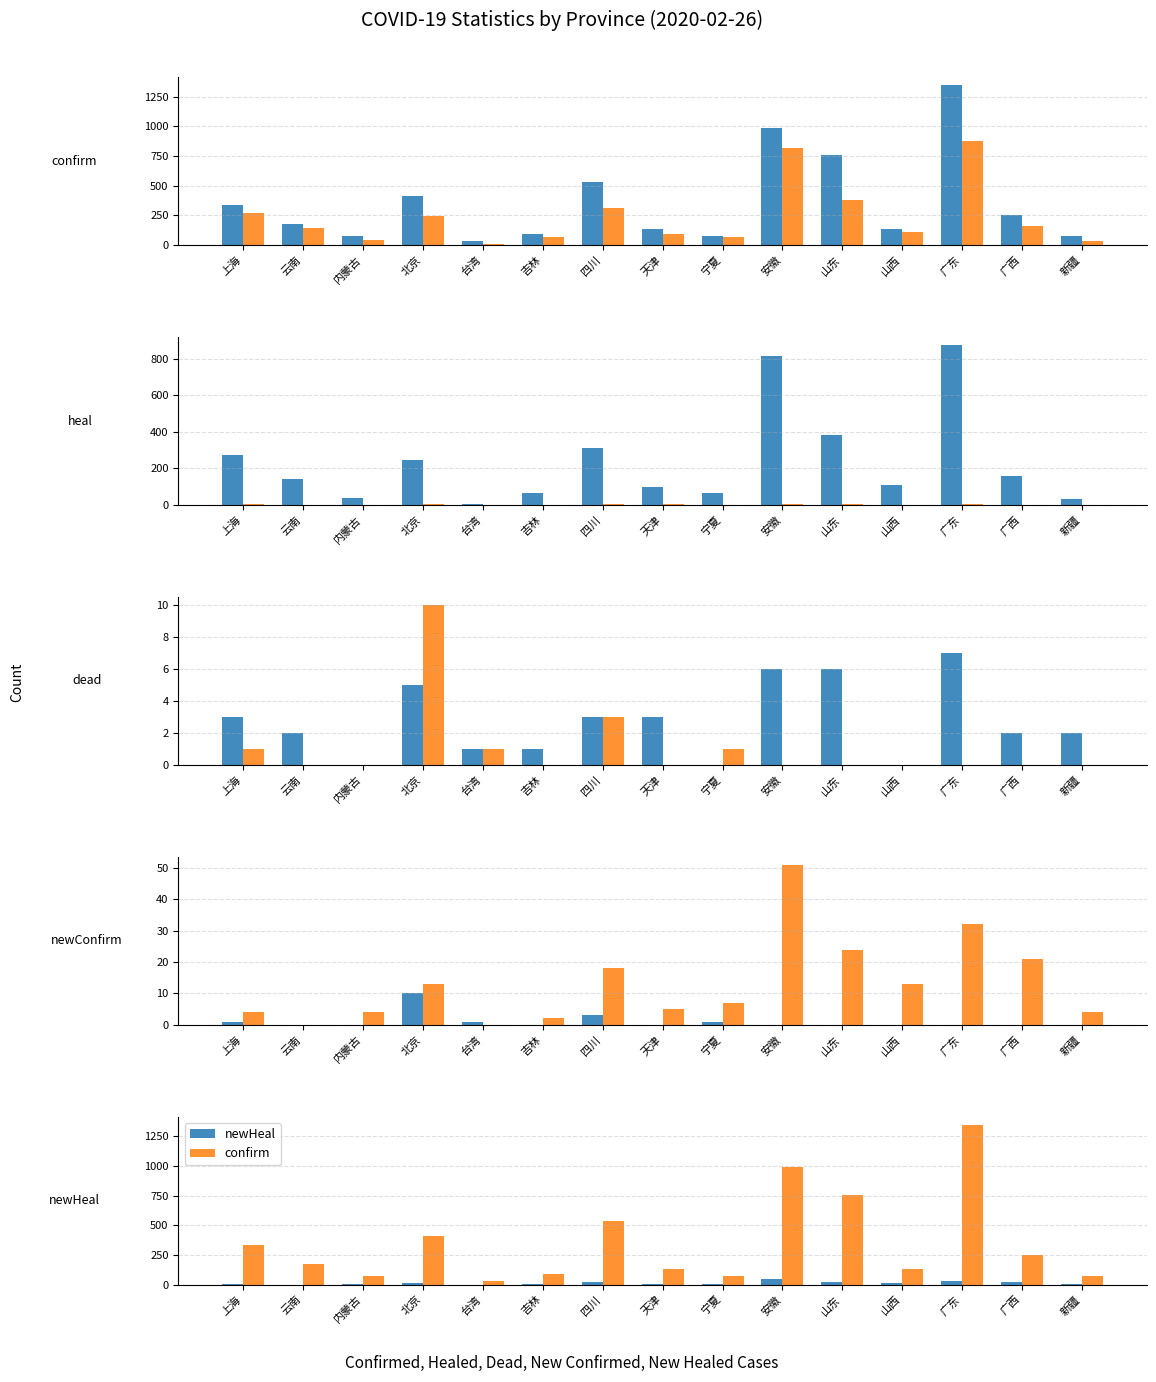

Reading left to right, transcribe all the data shown in this chart.

confirm: 337	174	75	410	32	93	534	135	72	989	756	133	1347	252	76
heal: 272	144	38	248	5	65	310	96	65	815	381	107	873	159	34
dead: 3	2	0	5	1	1	3	3	0	6	6	0	7	2	2
newConfirm: 1	0	0	10	1	0	3	0	1	0	0	0	0	0	0
newHeal: 4	0	4	13	0	2	18	5	7	51	24	13	32	21	4